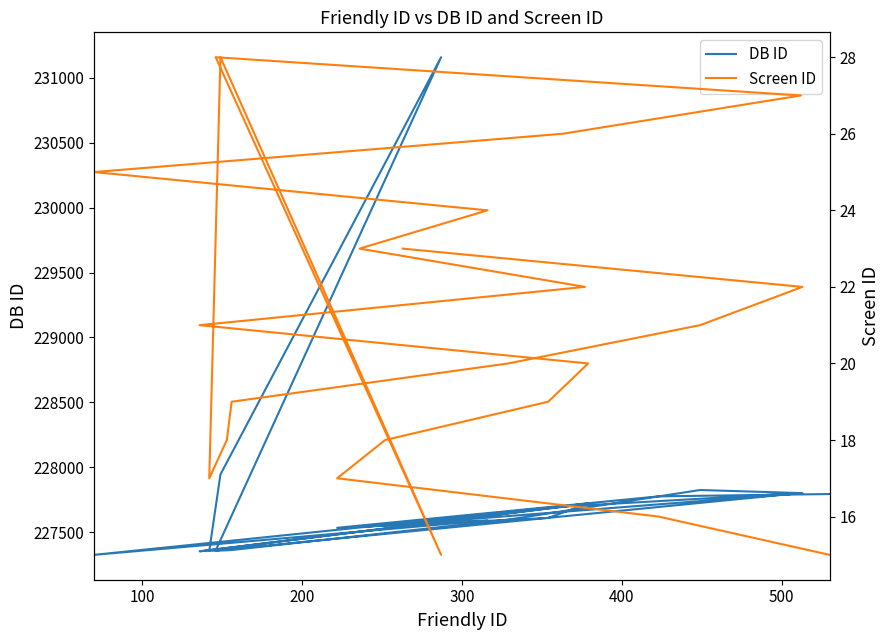

Rank the series by their average value, from highest to lowest.

DB ID, Screen ID